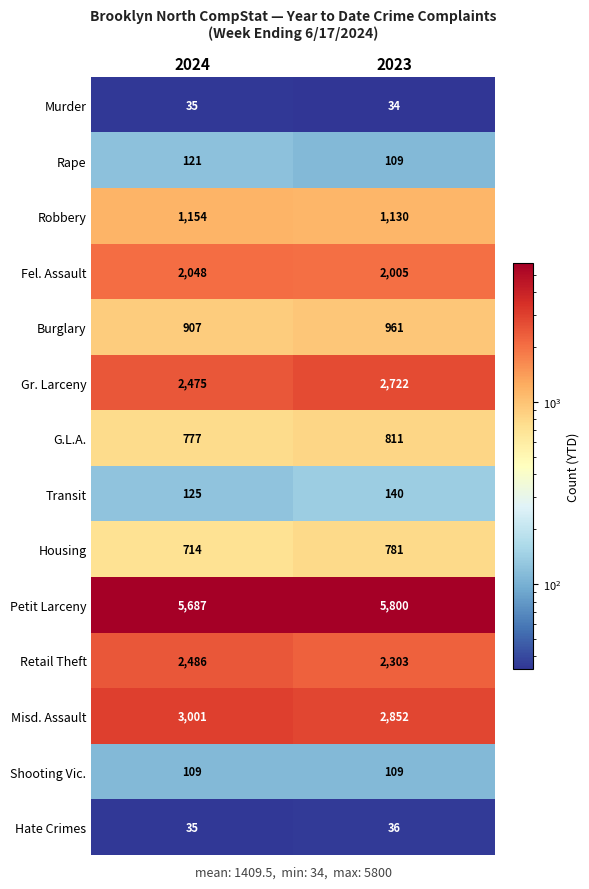

Which series changed the most between 2024 and 2023?

Gr. Larceny